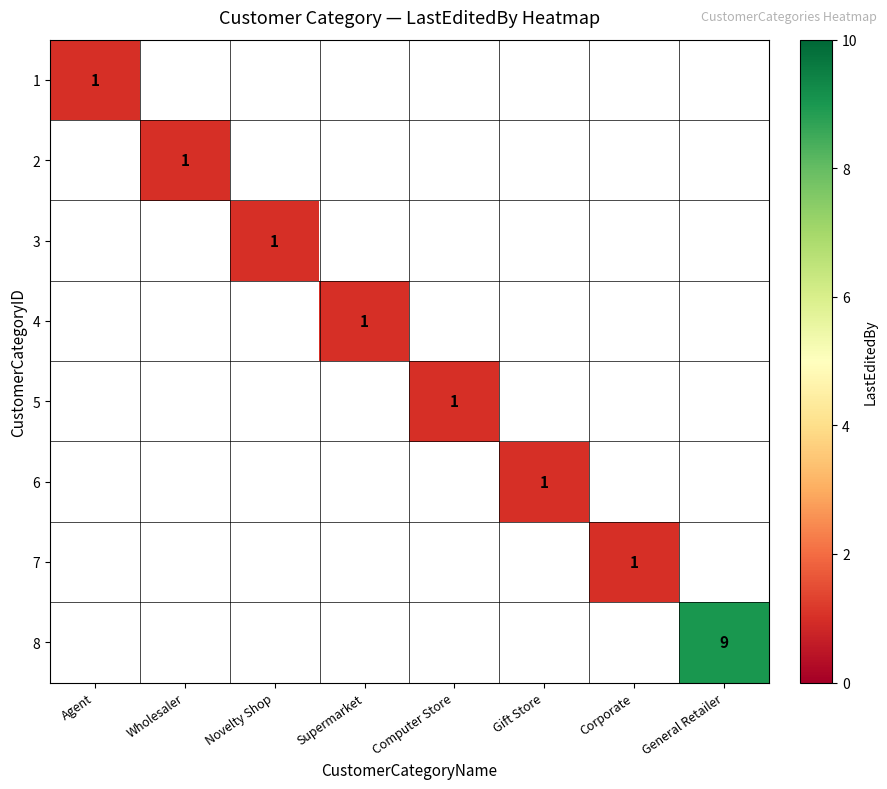

The 4 series shows 1 at Supermarket. True or false?

True